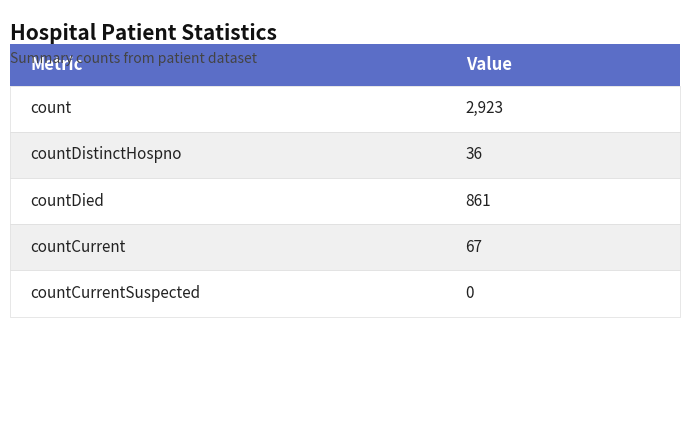

Reading left to right, what are all the values shown in this chart?

2923	36	861	67	0